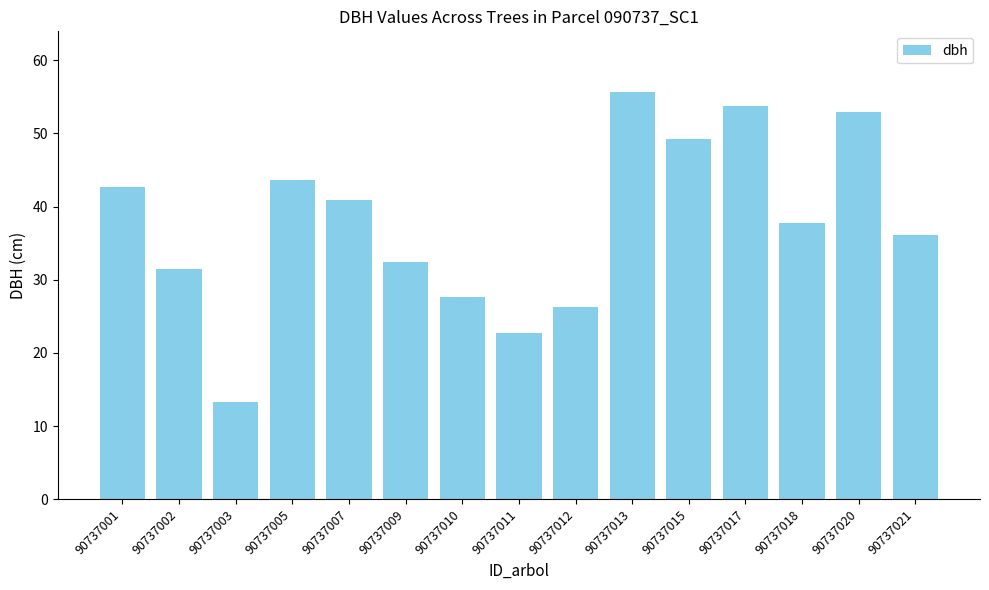

What is the average value?

37.8